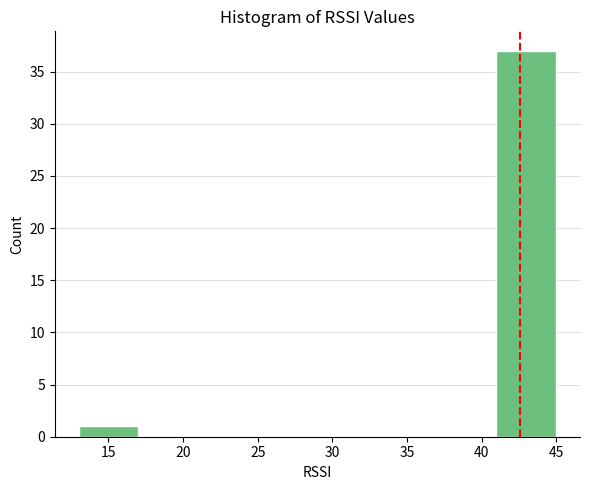

Over which range of the x-axis is the bar tallest?

41 to 45